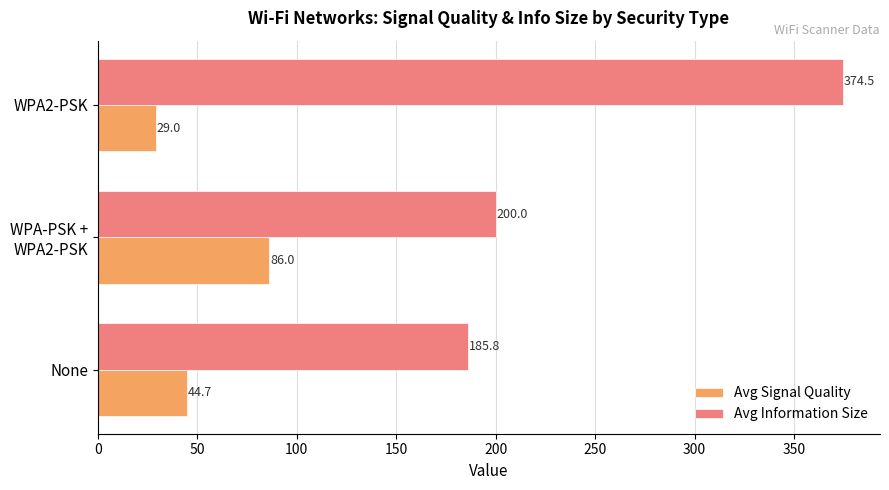

At which category is the sum across all series the highest?

WPA2-PSK